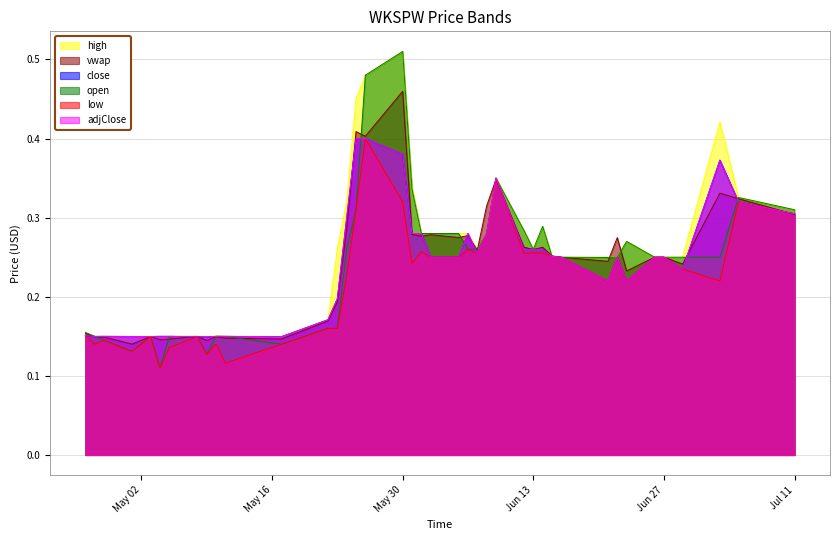

What is the minimum value for low?

0.1